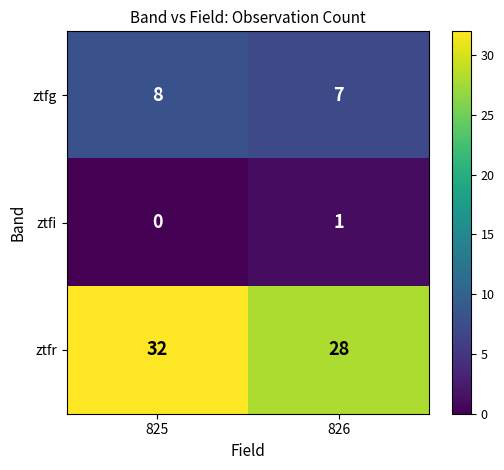

Which series has the largest range (max minus min)?

ztfr